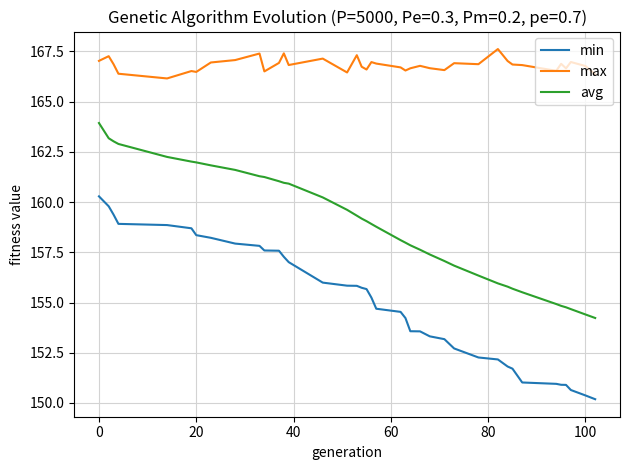

Which series has the largest total across all categories?

max